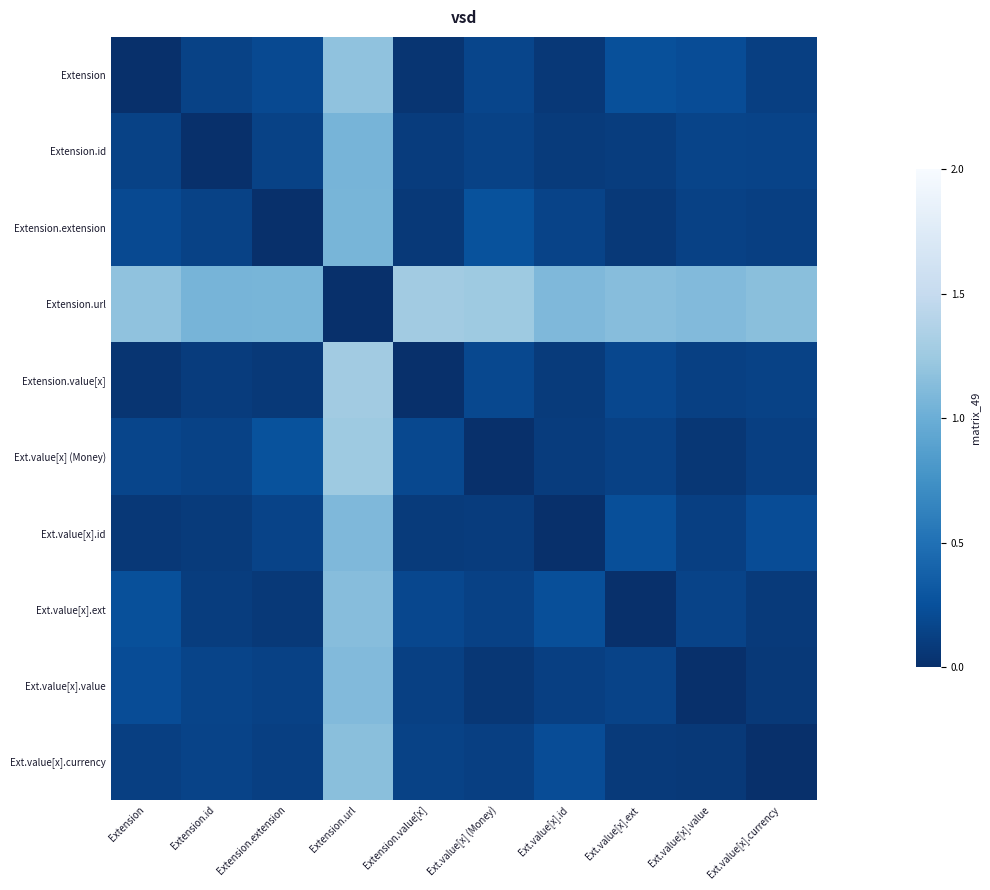

How many categories are shown in the chart?

10